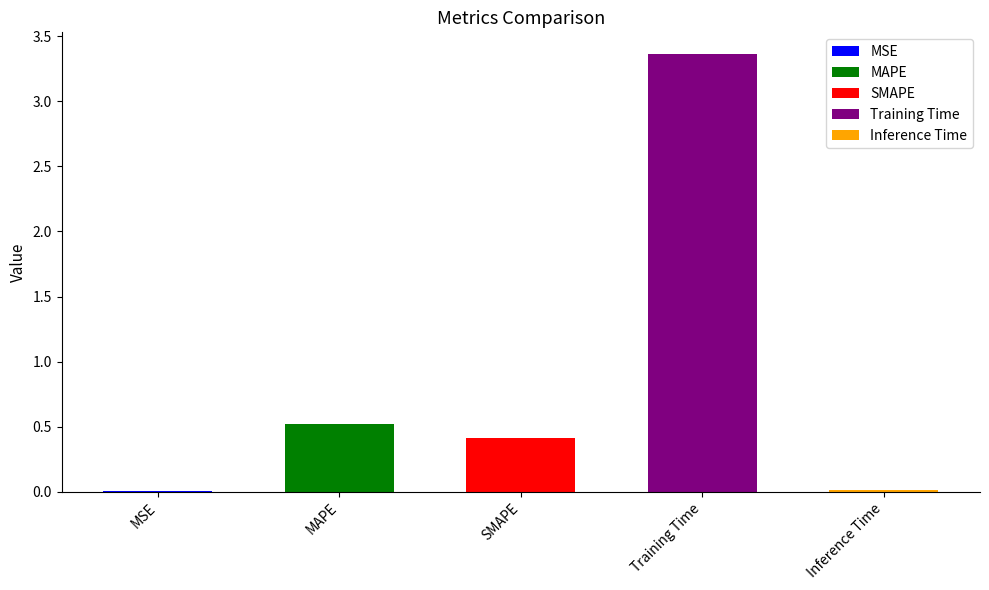

Rank the categories by value from lowest to highest.

MSE, Inference Time, SMAPE, MAPE, Training Time